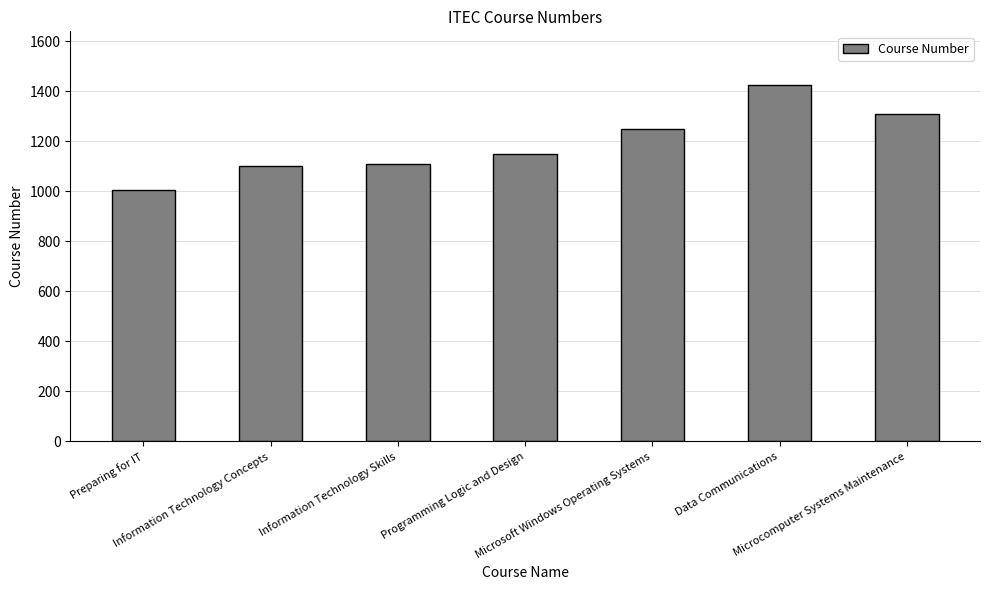

Which category has the highest value across all series?

Data Communications